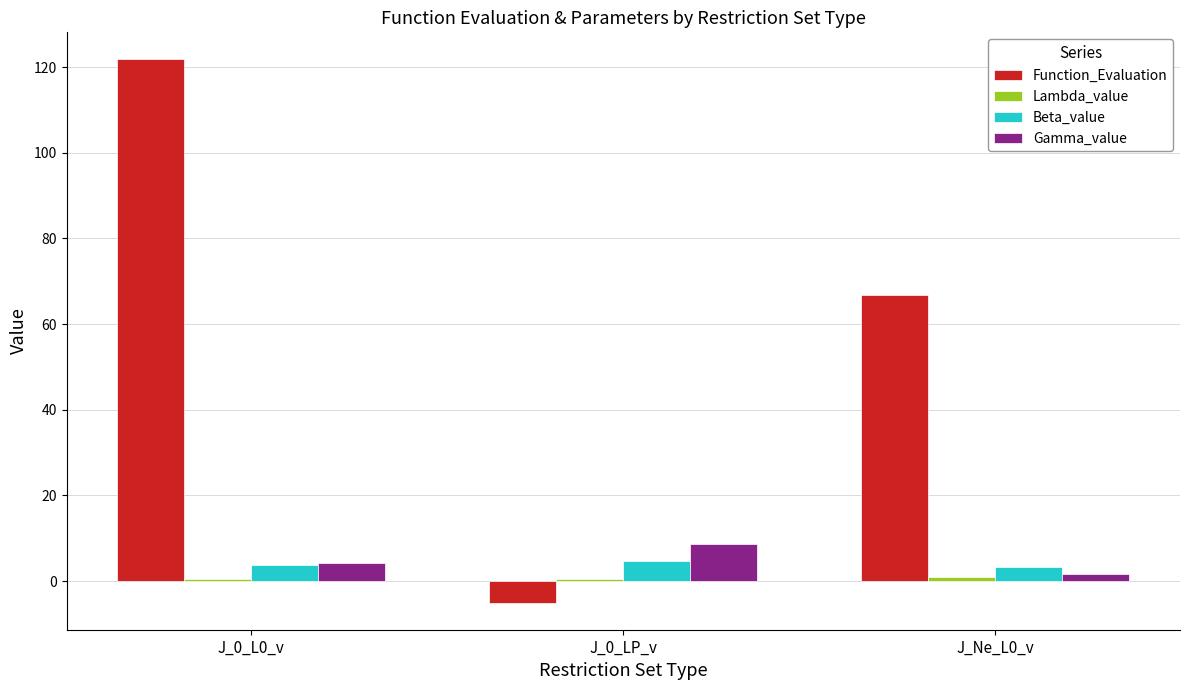

Where is Function_Evaluation nearest to the value 58?

J_Ne_L0_v